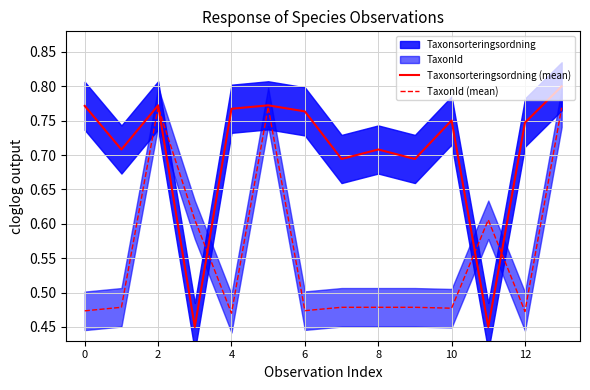

How many lines are shown in the chart?

2